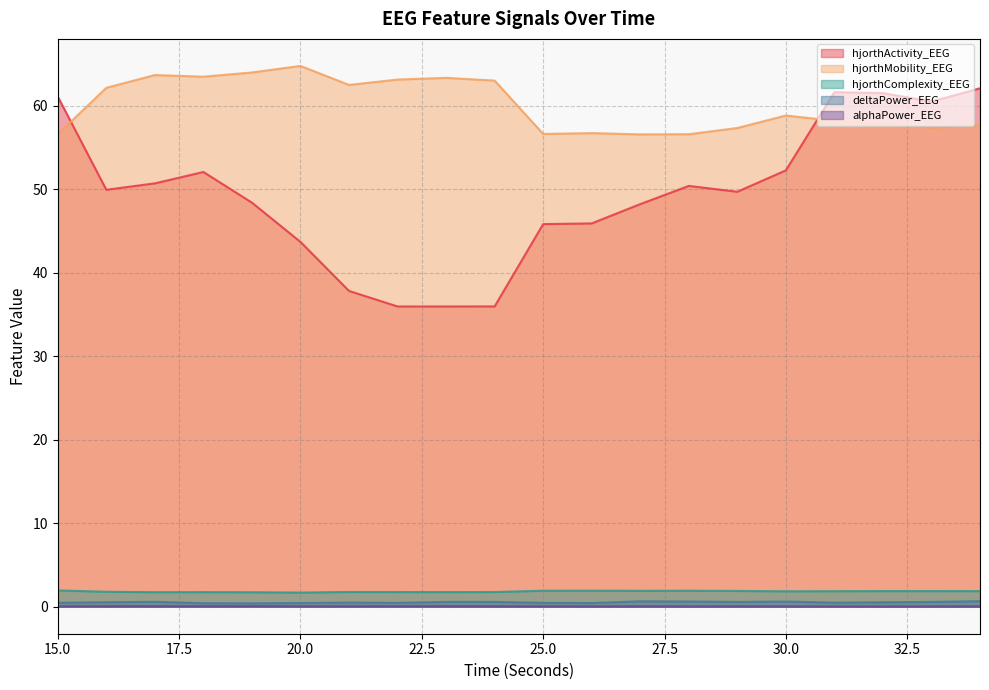

What is the value of the alphaPower_EEG point at the 5th from the left?

0.1